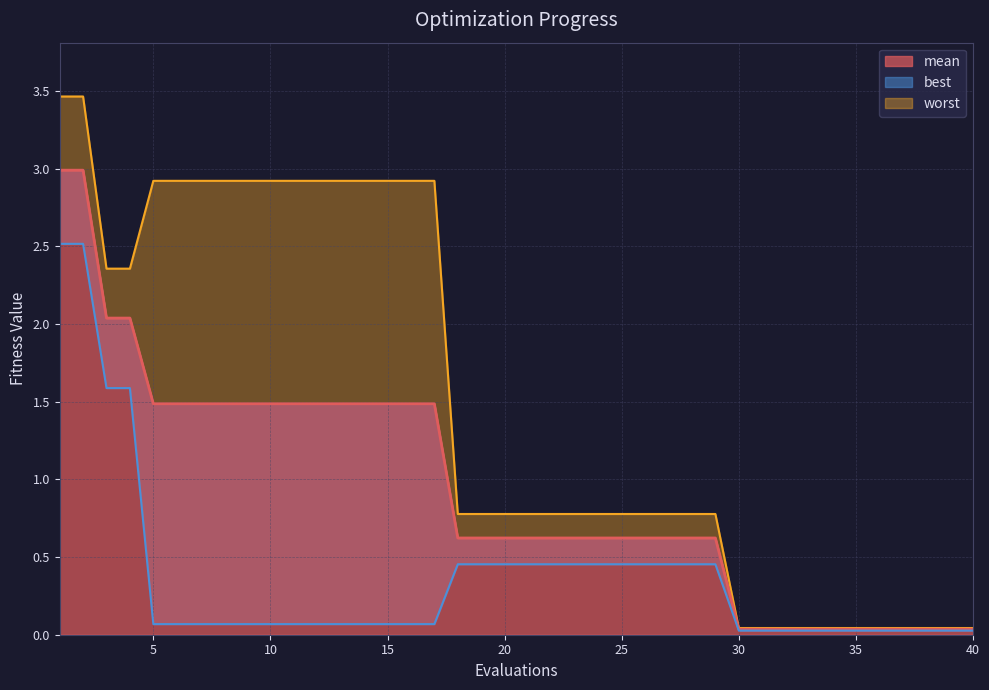

Reading left to right, what are all the values shown in this chart?

mean: 1=3.0	2=3.0	3=2.0	4=2.0	5=1.5	6=1.5	7=1.5	8=1.5	9=1.5	10=1.5	11=1.5	12=1.5	13=1.5	14=1.5	15=1.5	16=1.5	17=1.5	18=0.6	19=0.6	20=0.6	21=0.6	22=0.6	23=0.6	24=0.6	25=0.6	26=0.6	27=0.6	28=0.6	29=0.6	30=0.0	31=0.0	32=0.0	33=0.0	34=0.0	35=0.0	36=0.0	37=0.0	38=0.0	39=0.0	40=0.0
best: 1=2.5	2=2.5	3=1.6	4=1.6	5=0.1	6=0.1	7=0.1	8=0.1	9=0.1	10=0.1	11=0.1	12=0.1	13=0.1	14=0.1	15=0.1	16=0.1	17=0.1	18=0.5	19=0.5	20=0.5	21=0.5	22=0.5	23=0.5	24=0.5	25=0.5	26=0.5	27=0.5	28=0.5	29=0.5	30=0.0	31=0.0	32=0.0	33=0.0	34=0.0	35=0.0	36=0.0	37=0.0	38=0.0	39=0.0	40=0.0
worst: 1=3.5	2=3.5	3=2.4	4=2.4	5=2.9	6=2.9	7=2.9	8=2.9	9=2.9	10=2.9	11=2.9	12=2.9	13=2.9	14=2.9	15=2.9	16=2.9	17=2.9	18=0.8	19=0.8	20=0.8	21=0.8	22=0.8	23=0.8	24=0.8	25=0.8	26=0.8	27=0.8	28=0.8	29=0.8	30=0.0	31=0.0	32=0.0	33=0.0	34=0.0	35=0.0	36=0.0	37=0.0	38=0.0	39=0.0	40=0.0